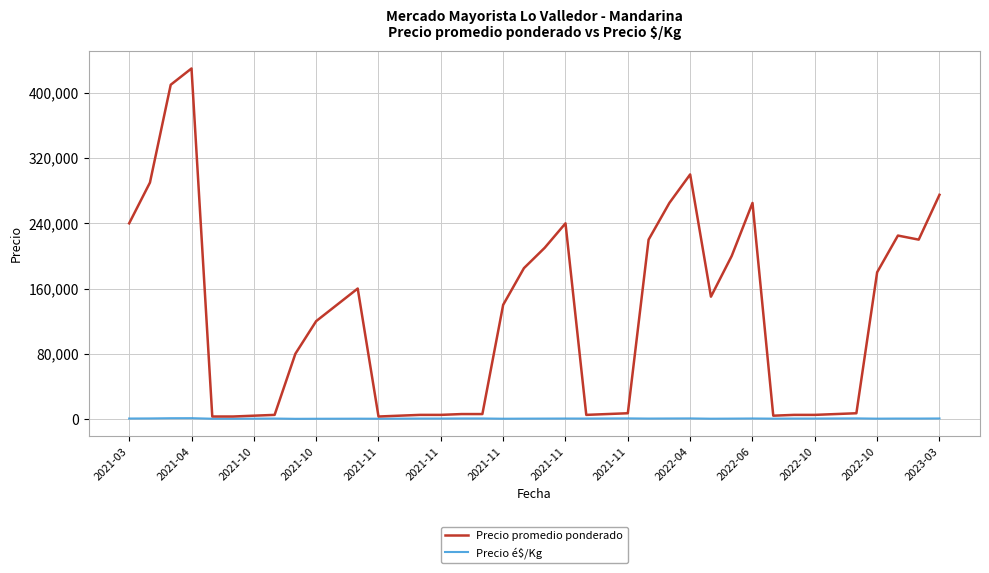

Rank the series by their maximum value, from highest to lowest.

Precio promedio ponderado, Precio é$/Kg